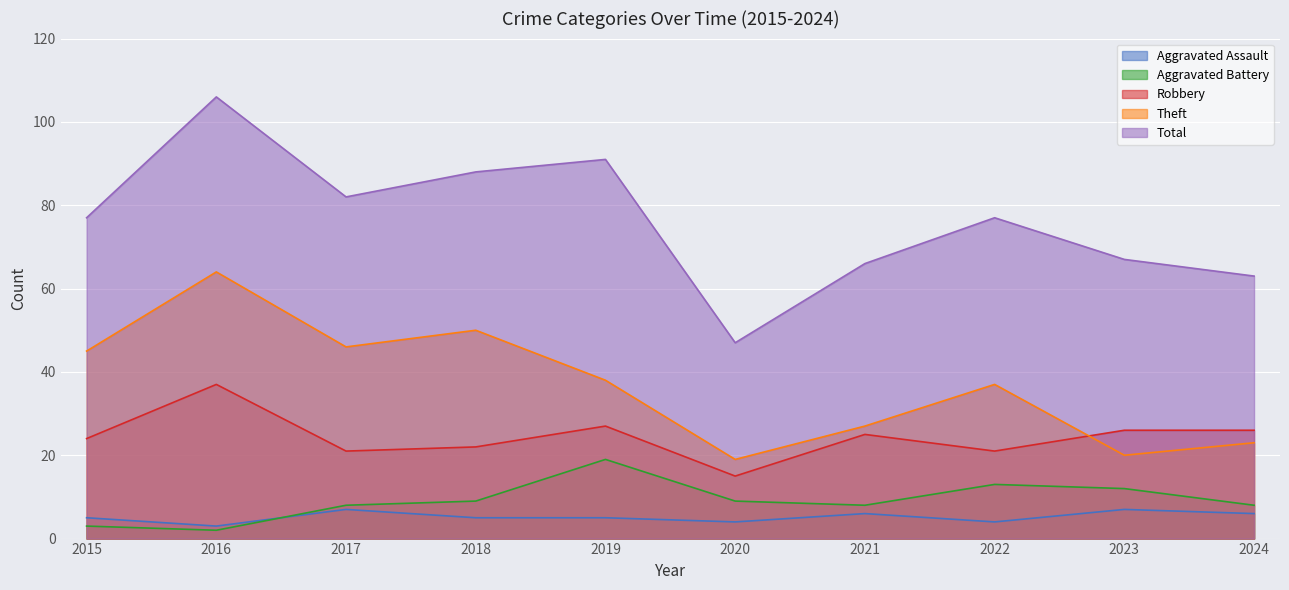

What is the difference between the Aggravated Assault values at 2021 and 2022?

2